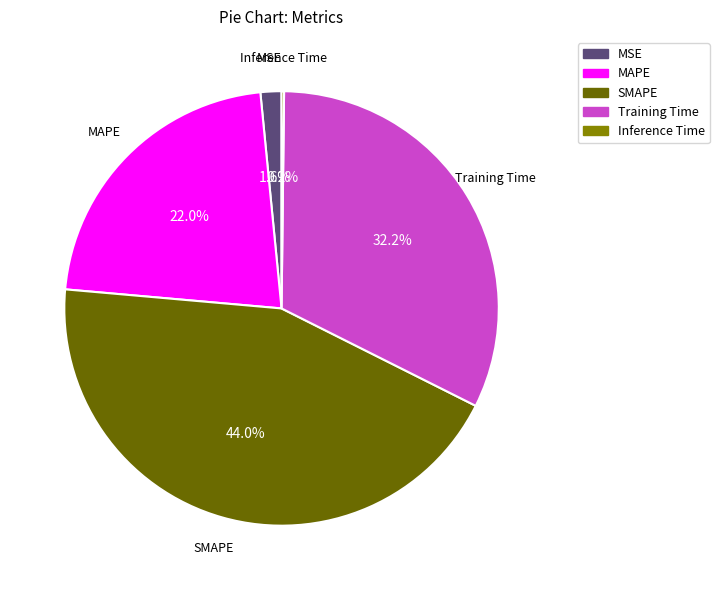

True or false: MAPE accounts for 37% of the total.

False